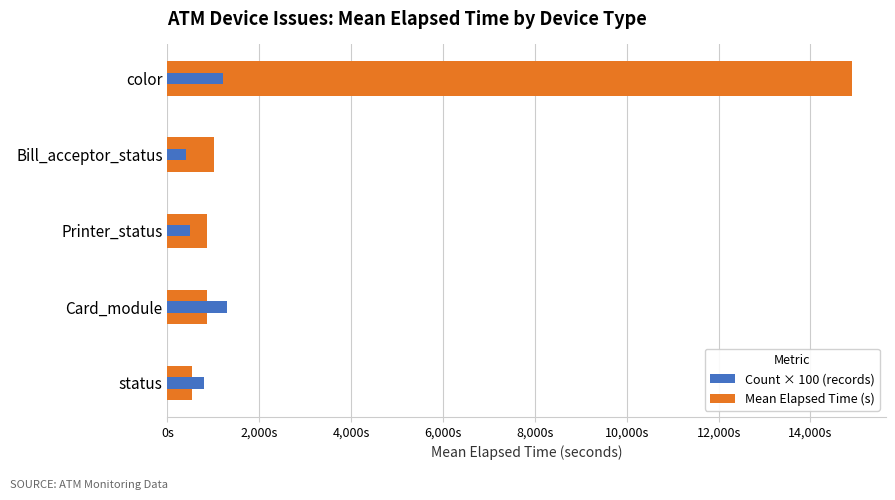

How many data points in Mean Elapsed Time (s) are less than 869?

1